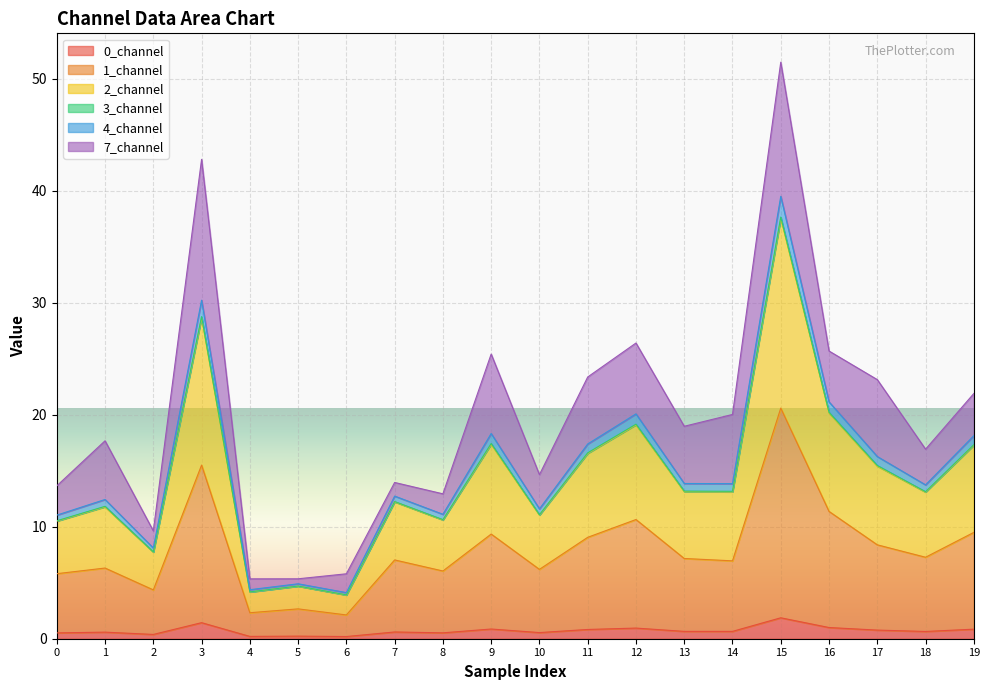

The value of 0_channel at 18 is 0.9. True or false?

False